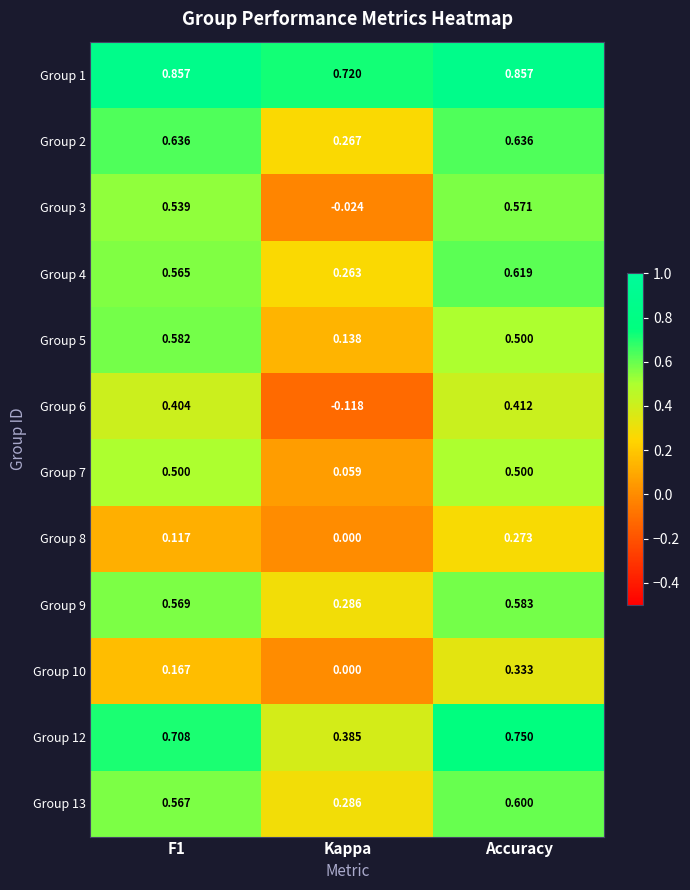

At which label is Group 1 closest to 0?

Kappa